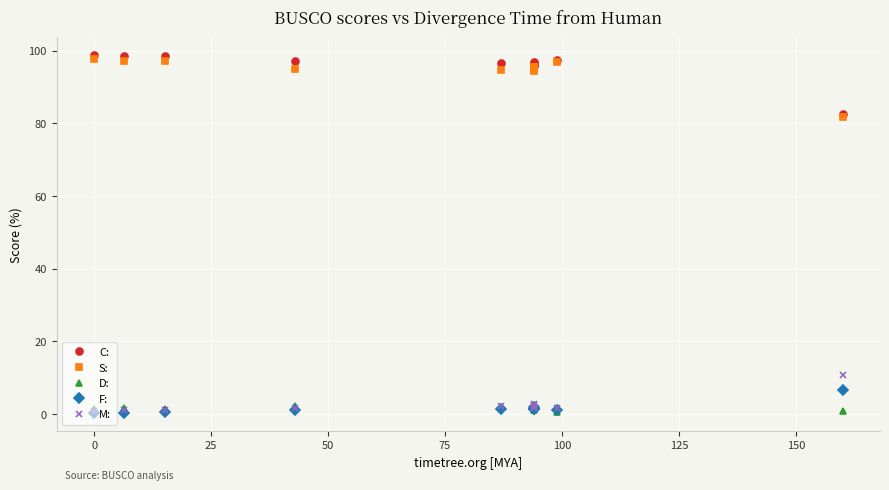

What is the approximate value of M: at 0?

0.9